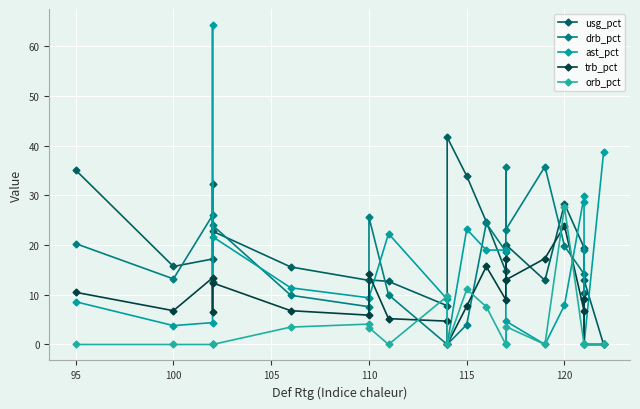

At how many categories does at least one series exceed 54?

1